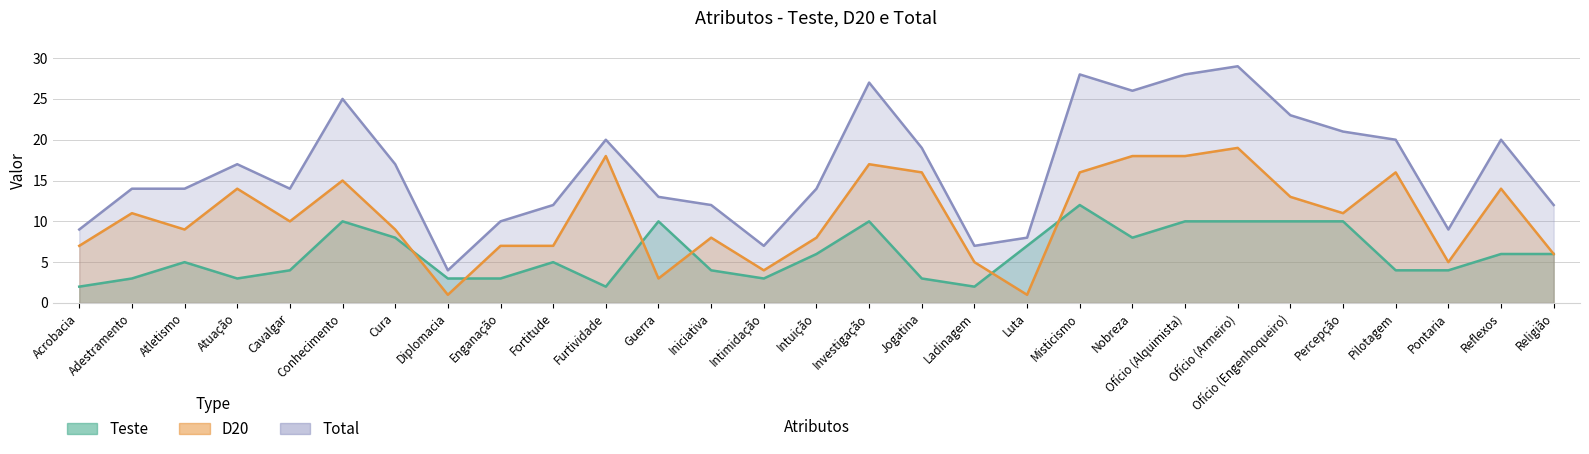

The value of Teste at Luta is 11. True or false?

False